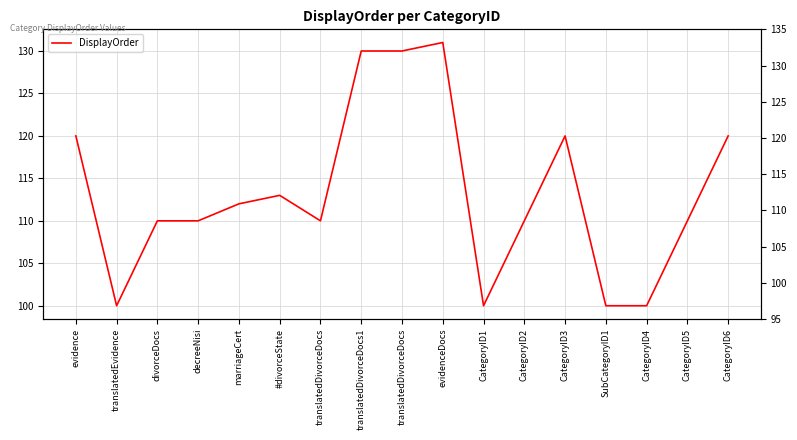

Which label corresponds to the largest value in the chart?

evidenceDocs